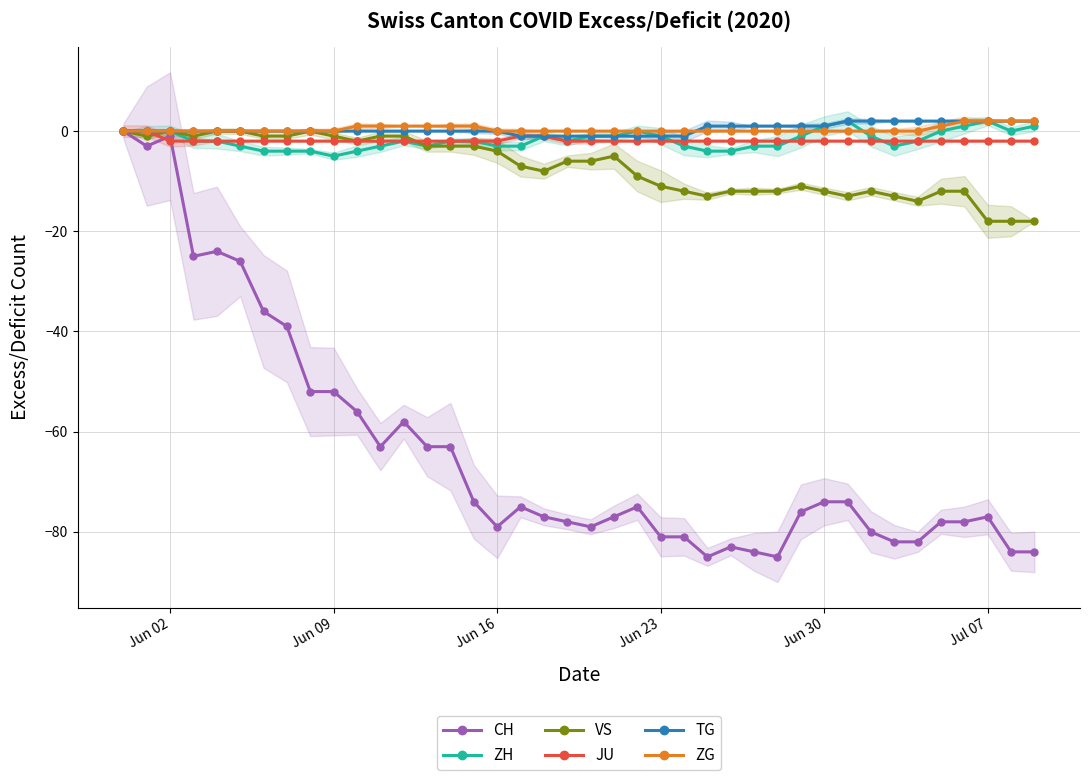

Reading right to left, list all the values displayed in this chart.

CH: -84	-84	-77	-78	-78	-82	-82	-80	-74	-74	-76	-85	-84	-83	-85	-81	-81	-75	-77	-79	-78	-77	-75	-79	-74	-63	-63	-58	-63	-56	-52	-52	-39	-36	-26	-24	-25	-1	-3	0
ZH: 1	0	2	1	0	-2	-3	-1	2	1	-1	-3	-3	-4	-4	-3	-1	0	-1	-1	-2	-1	-3	-3	-2	-2	-3	-2	-3	-4	-5	-4	-4	-4	-3	-2	-2	0	0	0
VS: -18	-18	-18	-12	-12	-14	-13	-12	-13	-12	-11	-12	-12	-12	-13	-12	-11	-9	-5	-6	-6	-8	-7	-4	-3	-3	-3	-1	-1	-2	-1	0	-1	-1	0	0	-1	0	-1	0
JU: -2	-2	-2	-2	-2	-2	-2	-2	-2	-2	-2	-2	-2	-2	-2	-2	-2	-2	-2	-2	-2	-1	-1	-2	-2	-2	-2	-2	-2	-2	-2	-2	-2	-2	-2	-2	-2	-2	0	0
TG: 2	2	2	2	2	2	2	2	2	1	1	1	1	1	1	-1	-1	-1	-1	-1	-1	-1	-1	0	0	0	0	0	0	0	0	0	0	0	0	0	0	0	0	0
ZG: 2	2	2	2	1	0	0	0	0	0	0	0	0	0	0	0	0	0	0	0	0	0	0	0	1	1	1	1	1	1	0	0	0	0	0	0	0	0	0	0